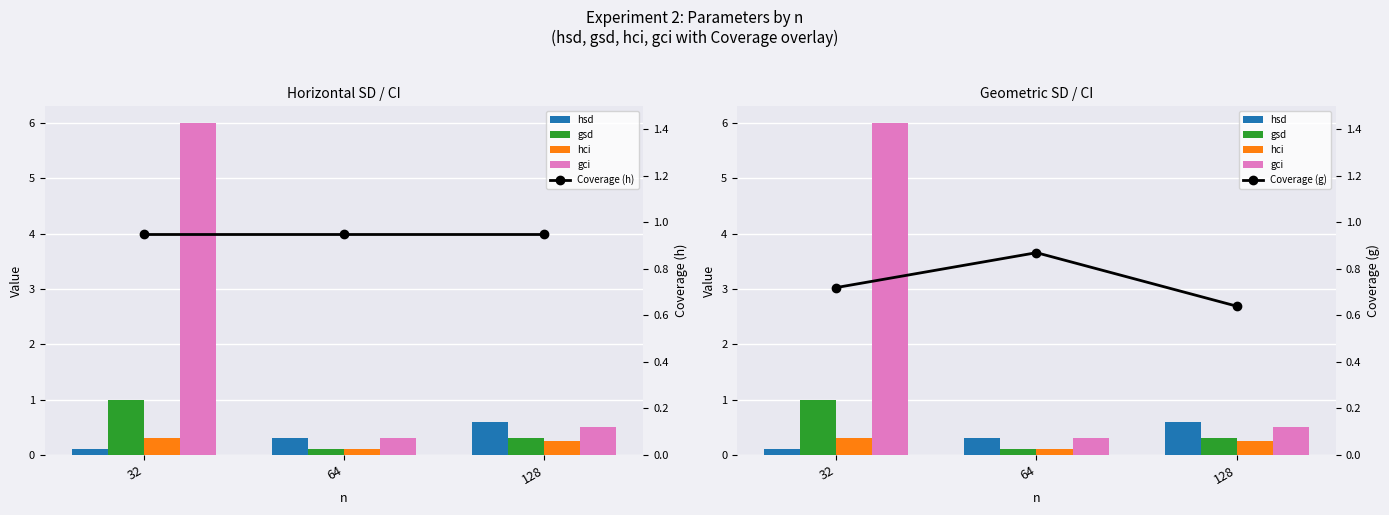

The value of Coverage (g) at 32 is 0.2. True or false?

False